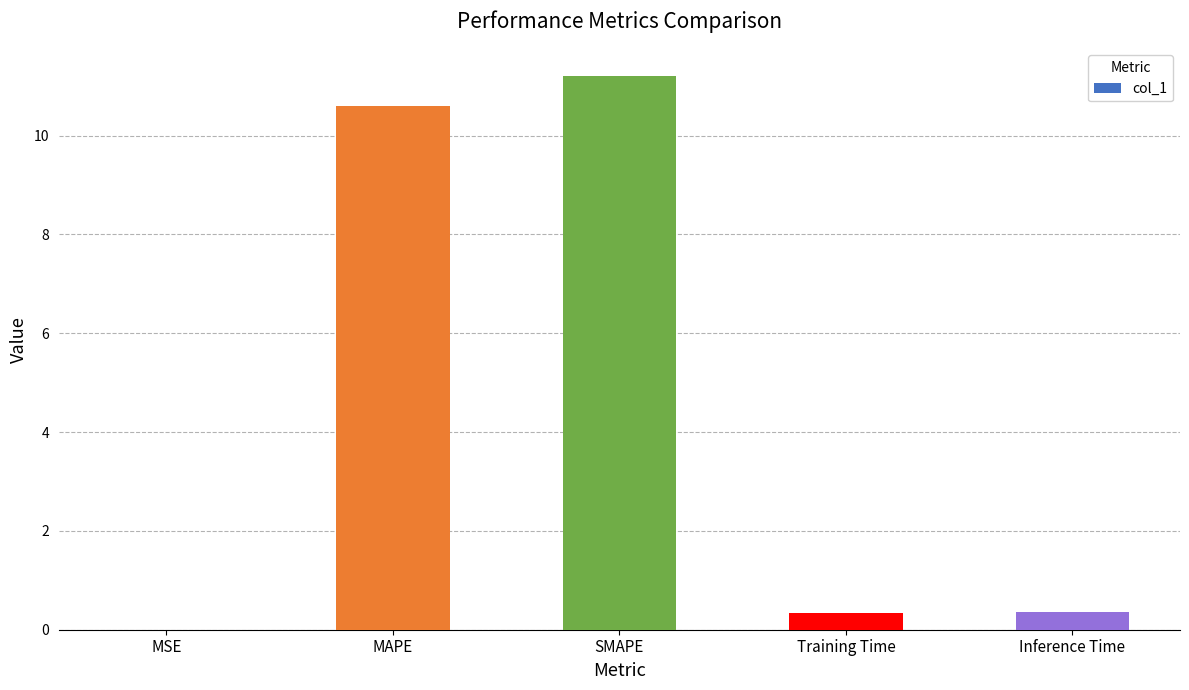

The chart shows a value of 0.3 at Training Time. True or false?

True